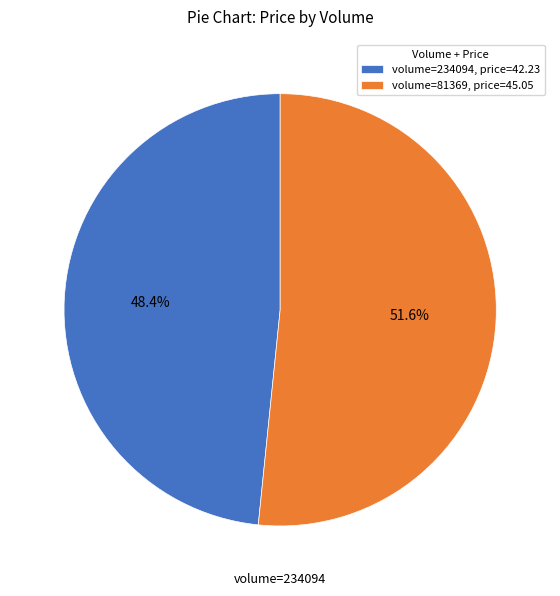

What is the ratio of the value at volume=234094, price=42.23 to the value at volume=81369, price=45.05?

0.9